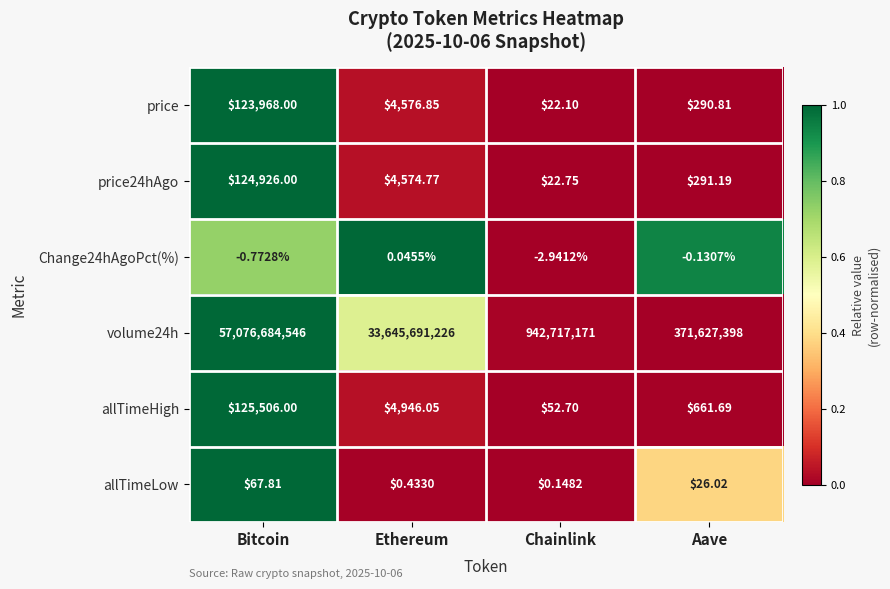

Which category has the highest value in the price24hAgo series?

Bitcoin